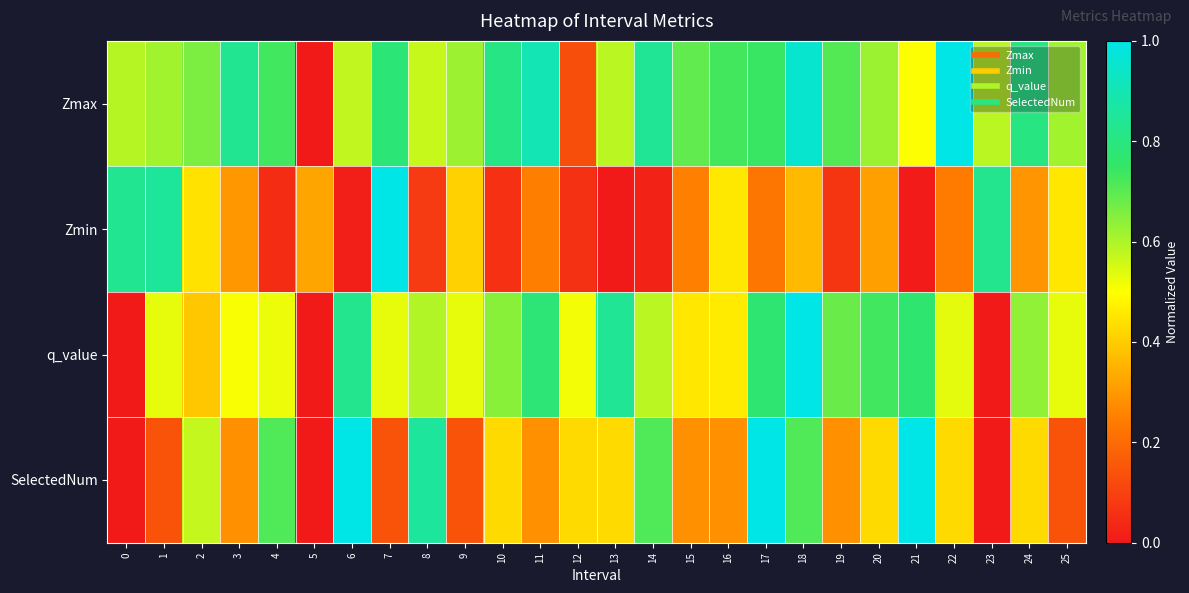

Reading right to left, what are all the values shown in this chart?

Zmax: 25=0.6	24=0.8	23=0.6	22=1.0	21=0.5	20=0.6	19=0.7	18=1.0	17=0.7	16=0.7	15=0.7	14=0.8	13=0.6	12=0.1	11=0.9	10=0.8	9=0.6	8=0.6	7=0.8	6=0.6	5=0.0	4=0.7	3=0.8	2=0.7	1=0.6	0=0.6
Zmin: 25=0.5	24=0.3	23=0.8	22=0.2	21=0.0	20=0.3	19=0.1	18=0.4	17=0.2	16=0.5	15=0.3	14=0.0	13=0.0	12=0.1	11=0.2	10=0.1	9=0.4	8=0.1	7=1.0	6=0.0	5=0.3	4=0.0	3=0.3	2=0.4	1=0.9	0=0.8
q_value: 25=0.5	24=0.6	23=0.0	22=0.5	21=0.8	20=0.7	19=0.7	18=1.0	17=0.8	16=0.5	15=0.5	14=0.6	13=0.8	12=0.5	11=0.8	10=0.6	9=0.5	8=0.6	7=0.5	6=0.8	5=0.0	4=0.5	3=0.5	2=0.4	1=0.5	0=0.0
SelectedNum: 25=0.1	24=0.4	23=0.0	22=0.4	21=1.0	20=0.4	19=0.3	18=0.7	17=1.0	16=0.3	15=0.3	14=0.7	13=0.4	12=0.4	11=0.3	10=0.4	9=0.1	8=0.9	7=0.1	6=1.0	5=0.0	4=0.7	3=0.3	2=0.6	1=0.1	0=0.0